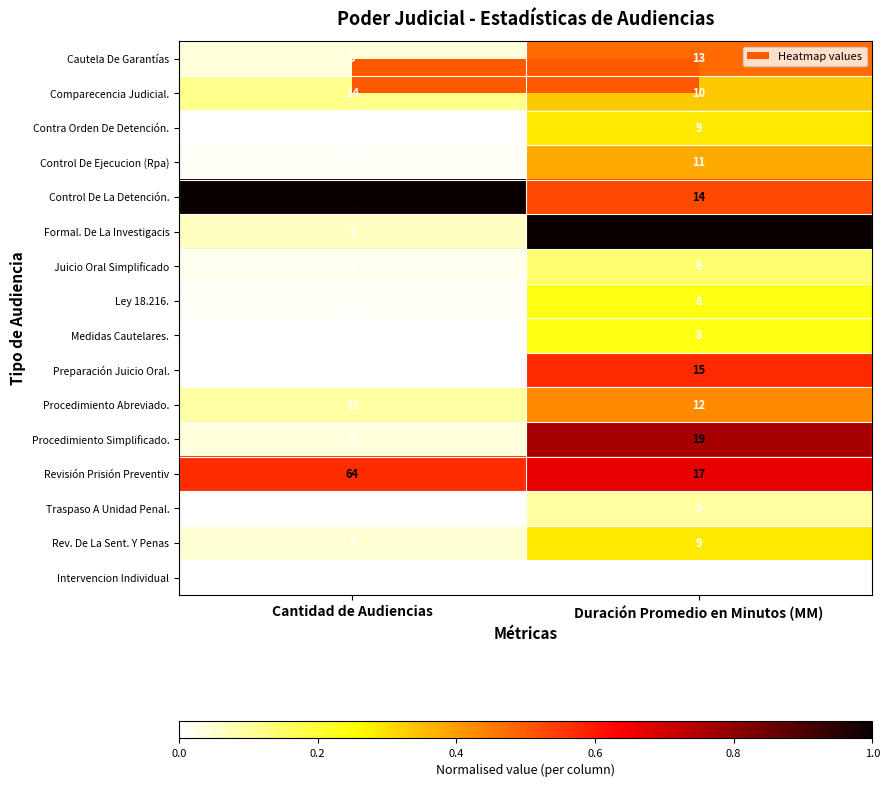

What is the total value across all series at Duración Promedio en Minutos (MM)?

183